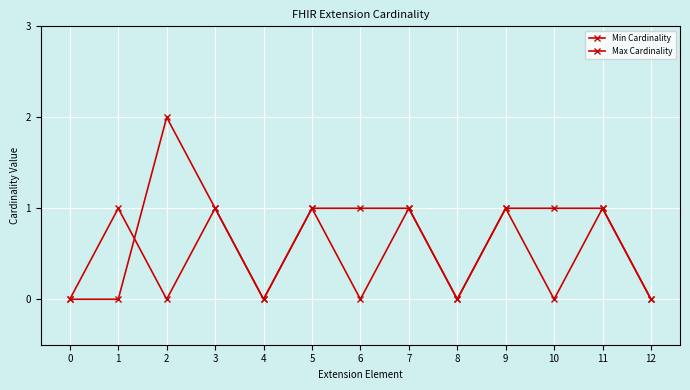

What is the sum of the Max Cardinality values at 7 and 5?

2